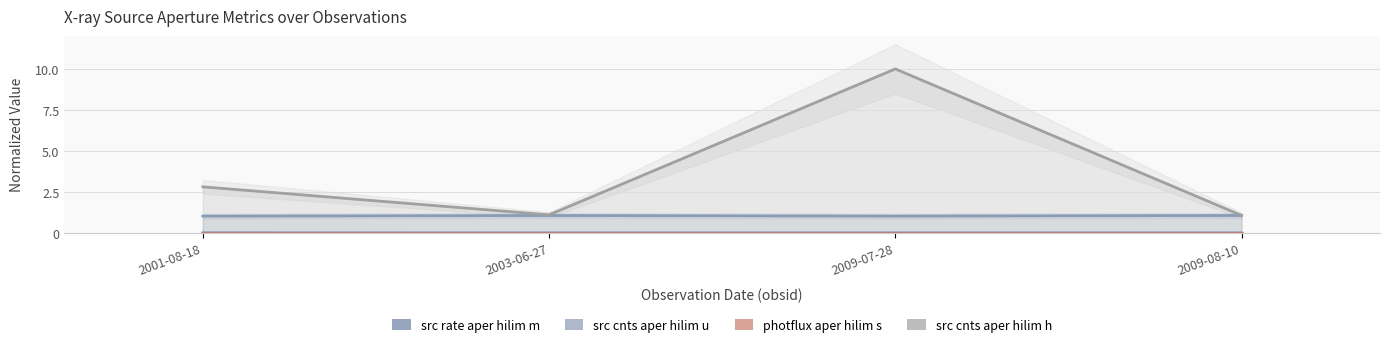

How many interior local valleys does the src cnts aper hilim u series have?

1